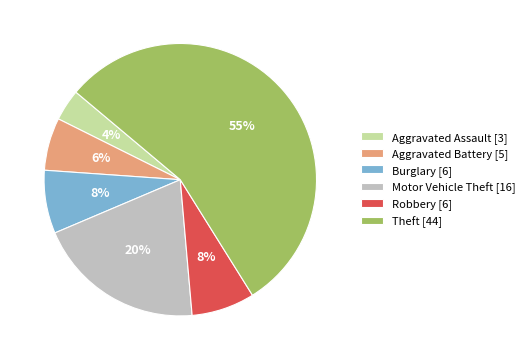

What percentage is the Aggravated Battery slice, to the nearest percent?

6%